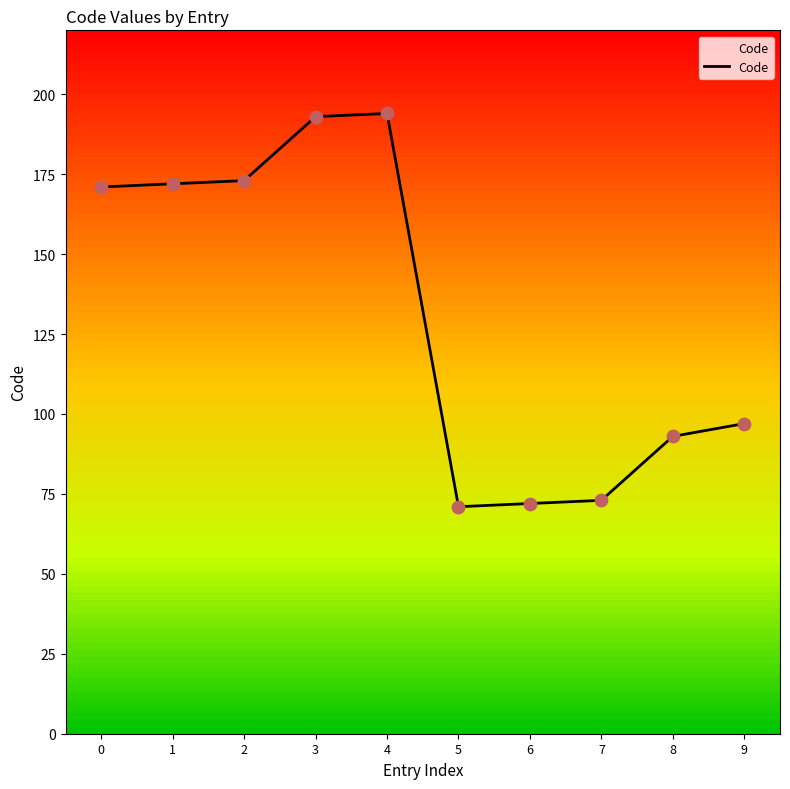

What is the change in value from 7 to 9?

+24